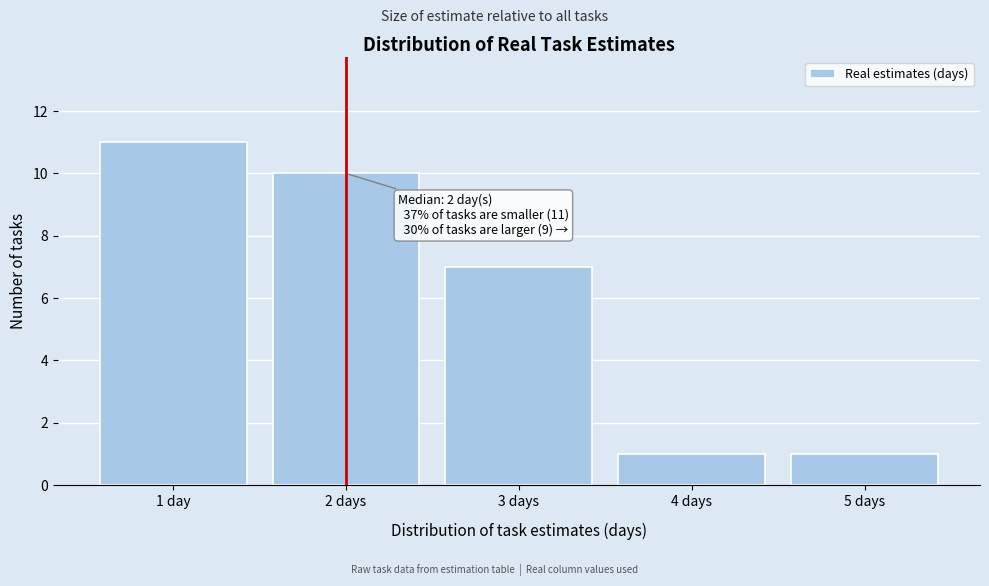

Reading left to right, what are all the values shown in this chart?

11	10	7	1	1